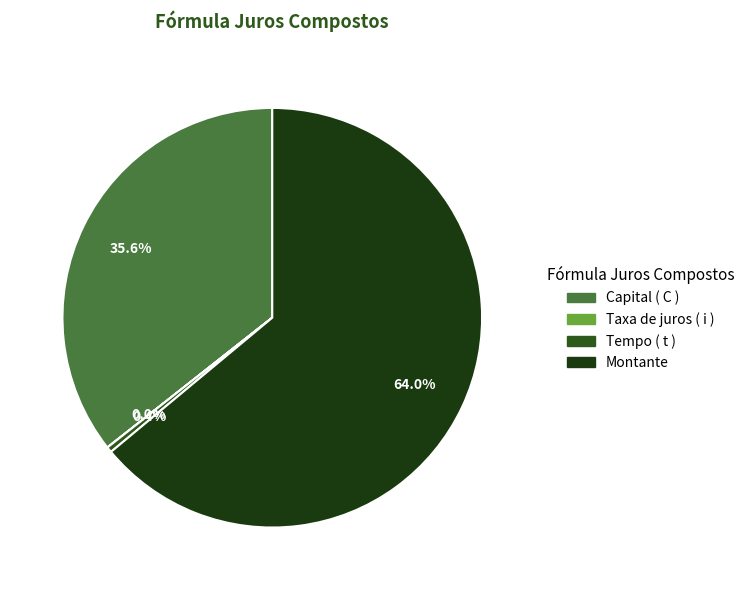

To the nearest percent, what portion does Capital ( C ) represent?

36%